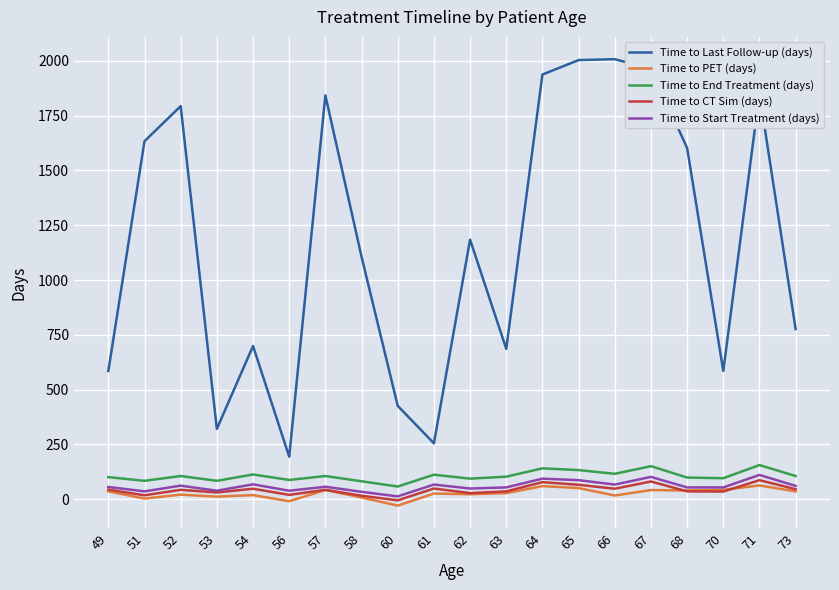

True or false: Time to Last Follow-up (days) has a value of 1508 at 58.

False